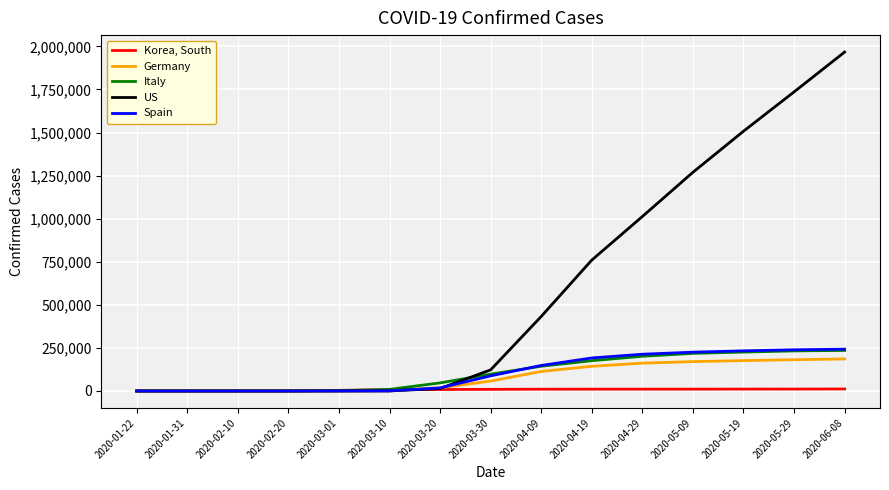

Rank the series by their maximum value, from lowest to highest.

Korea, South, Germany, Italy, Spain, US